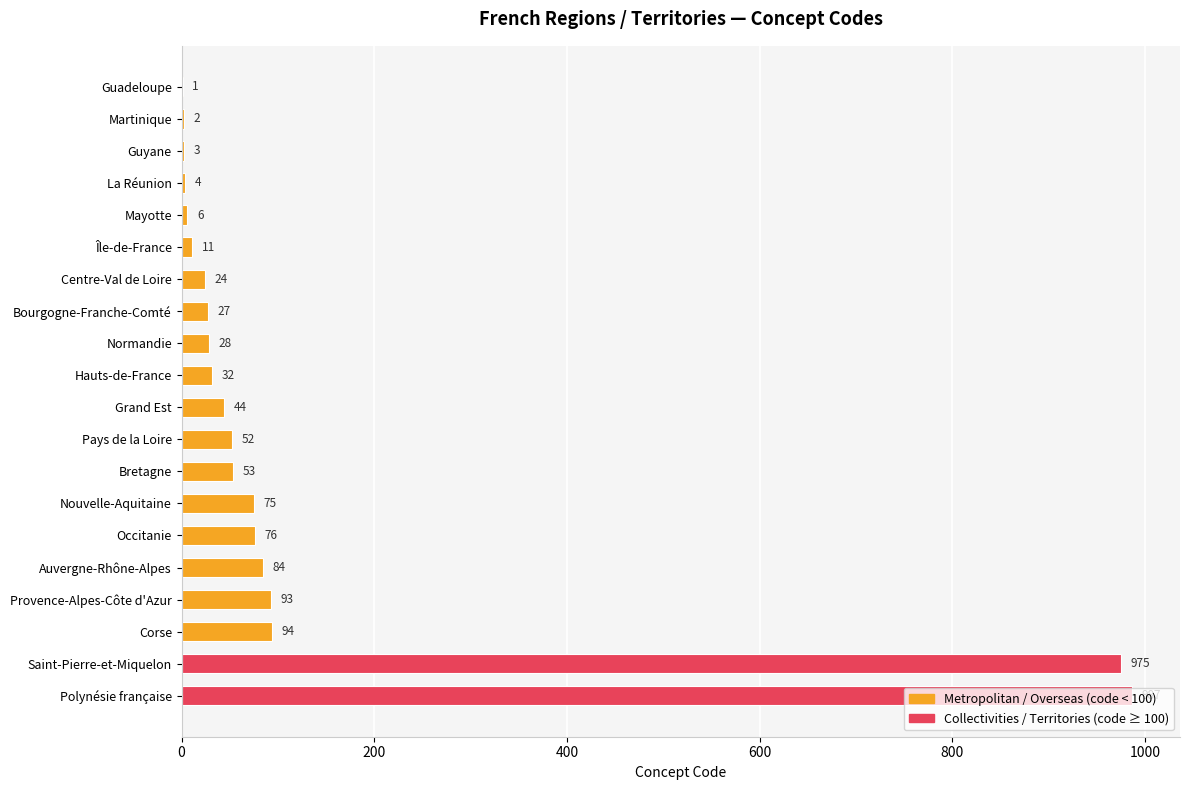

What is the sum of all values?

2671